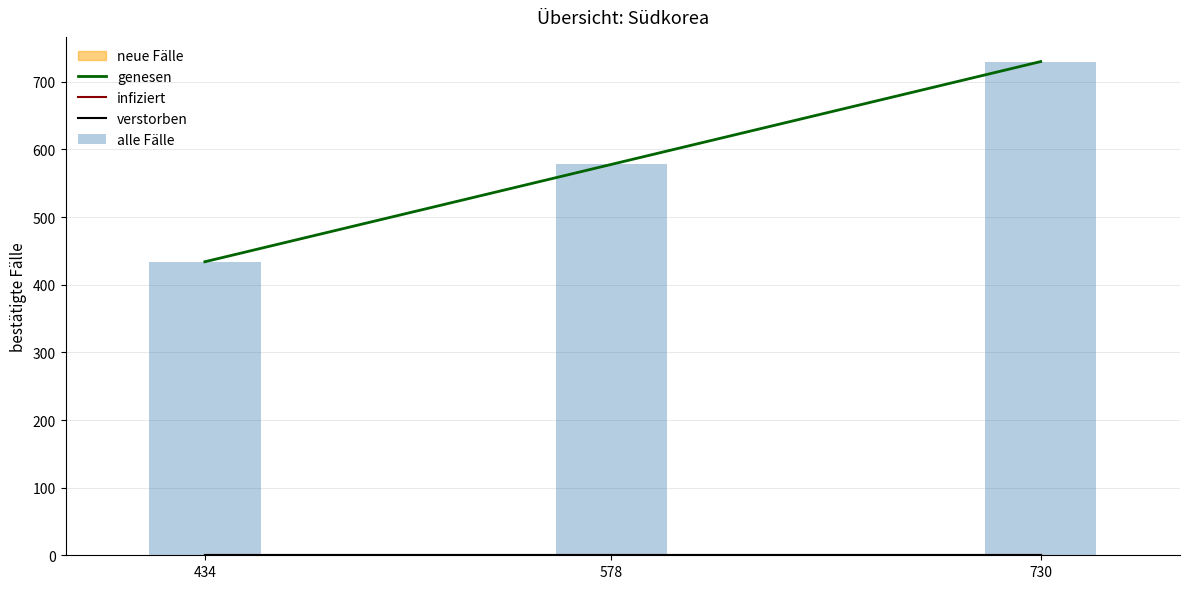

What is the spread (max minus min) of values at 434?

434